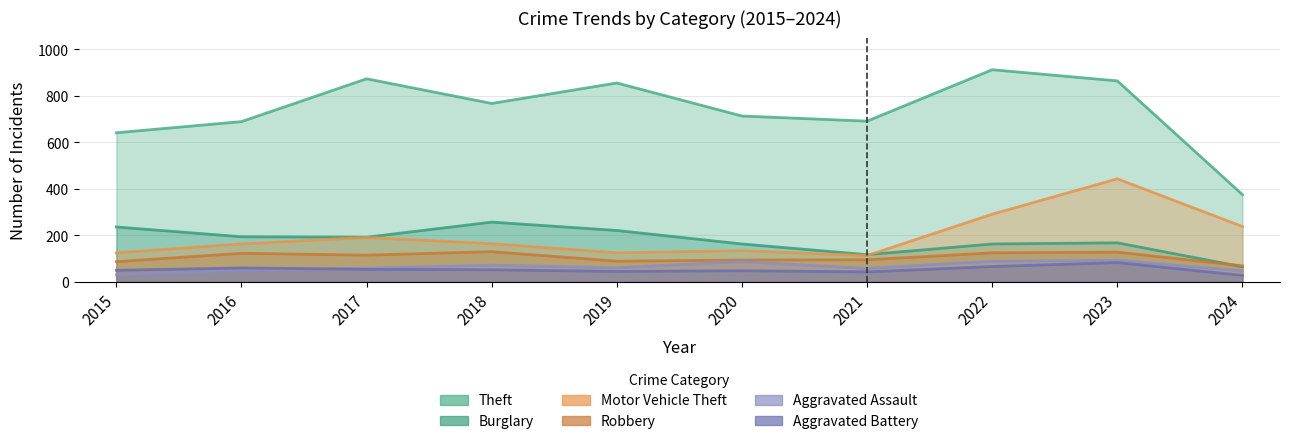

Which has a higher value, 2019 or 2020?

2019